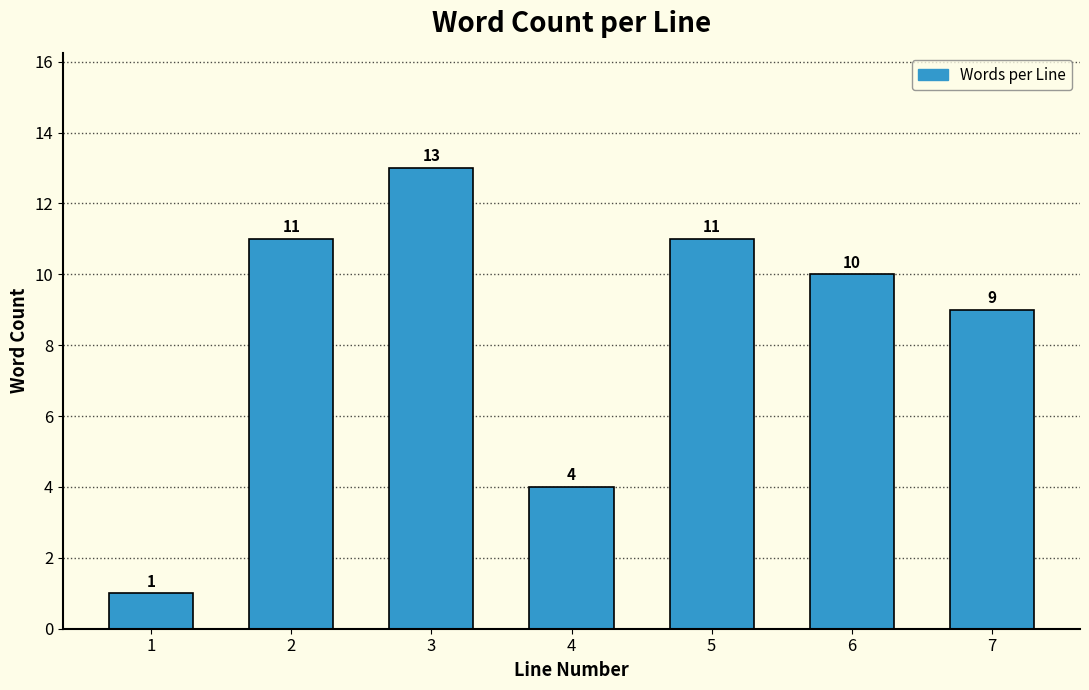

Reading left to right, what are all the values shown in this chart?

1=1	2=11	3=13	4=4	5=11	6=10	7=9